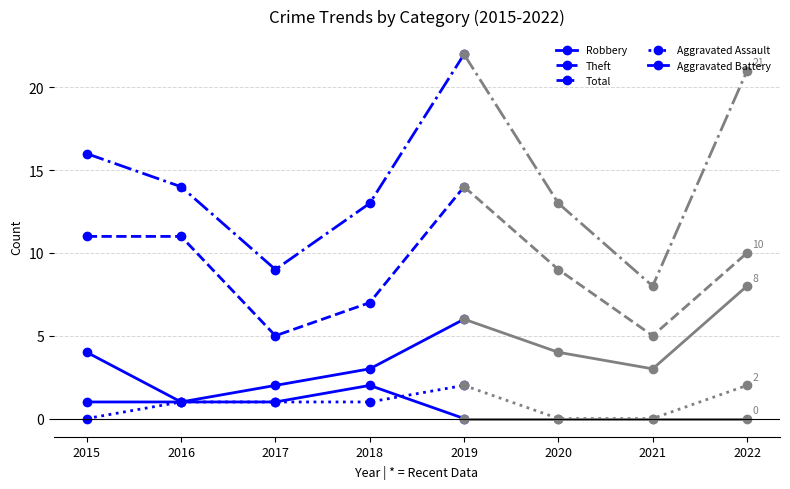

How many lines are shown in the chart?

5